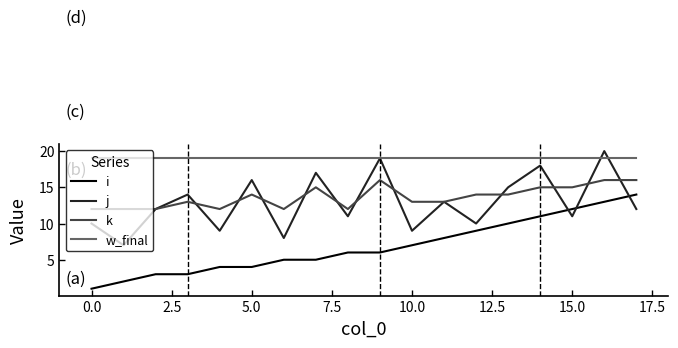

Reading right to left, what are all the values shown in this chart?

i: 14	13	12	11	10	9	8	7	6	6	5	5	4	4	3	3	2	1
j: 12	20	11	18	15	10	13	9	19	11	17	8	16	9	14	12	7	10
k: 16	16	15	15	14	14	13	13	16	12	15	12	14	12	13	12	12	12
w_final: 19	19	19	19	19	19	19	19	19	19	19	19	19	19	19	19	19	19